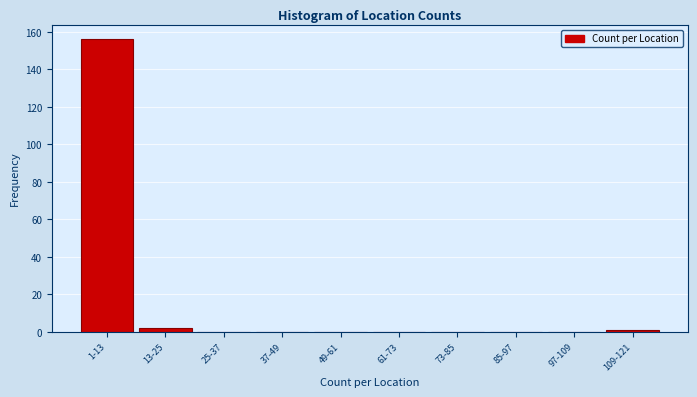

Reading right to left, transcribe all the data shown in this chart.

109-121=1	97-109=0	85-97=0	73-85=0	61-73=0	49-61=0	37-49=0	25-37=0	13-25=2	1-13=156